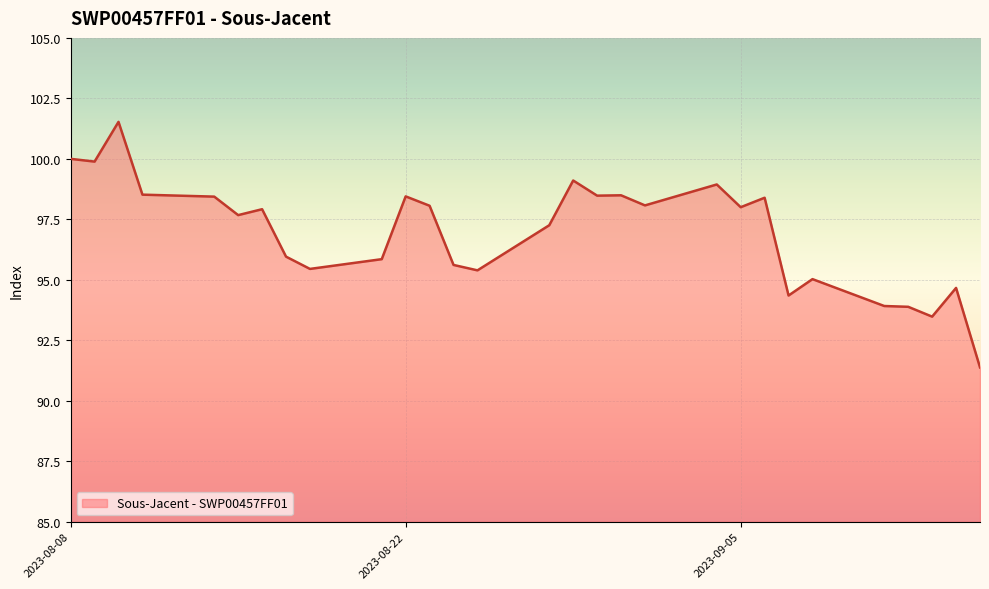

What is the minimum value shown in the chart?

91.4